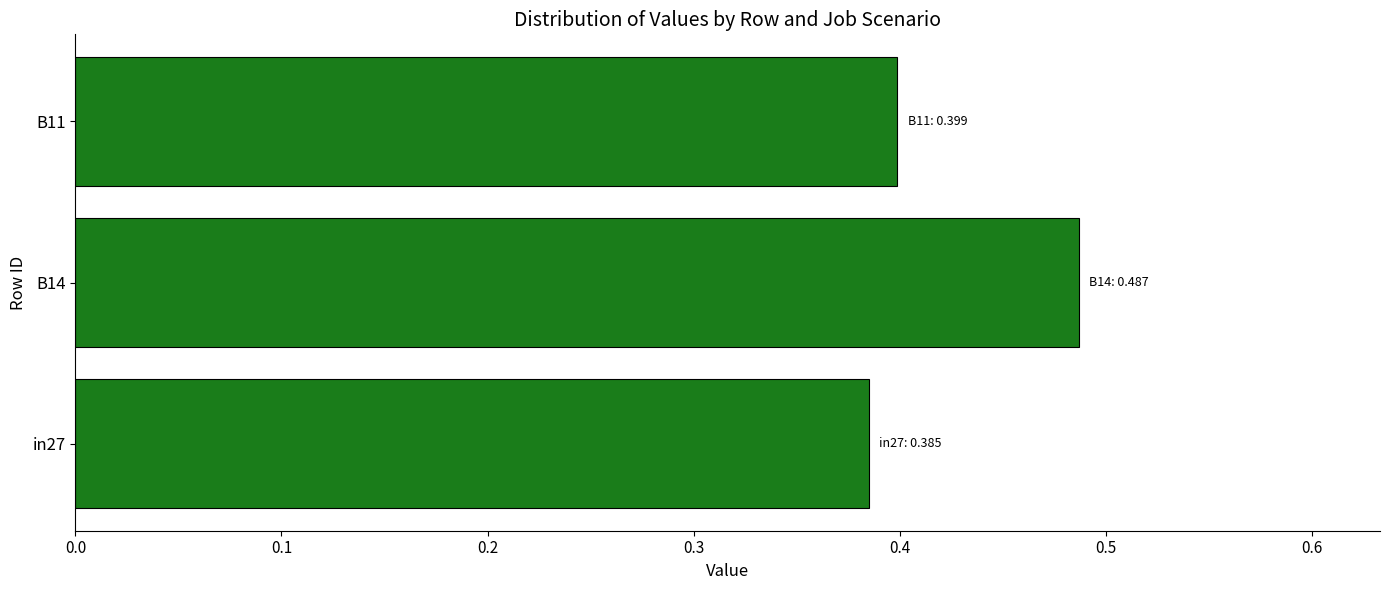

The chart shows a value of 0.2 at in27. True or false?

False